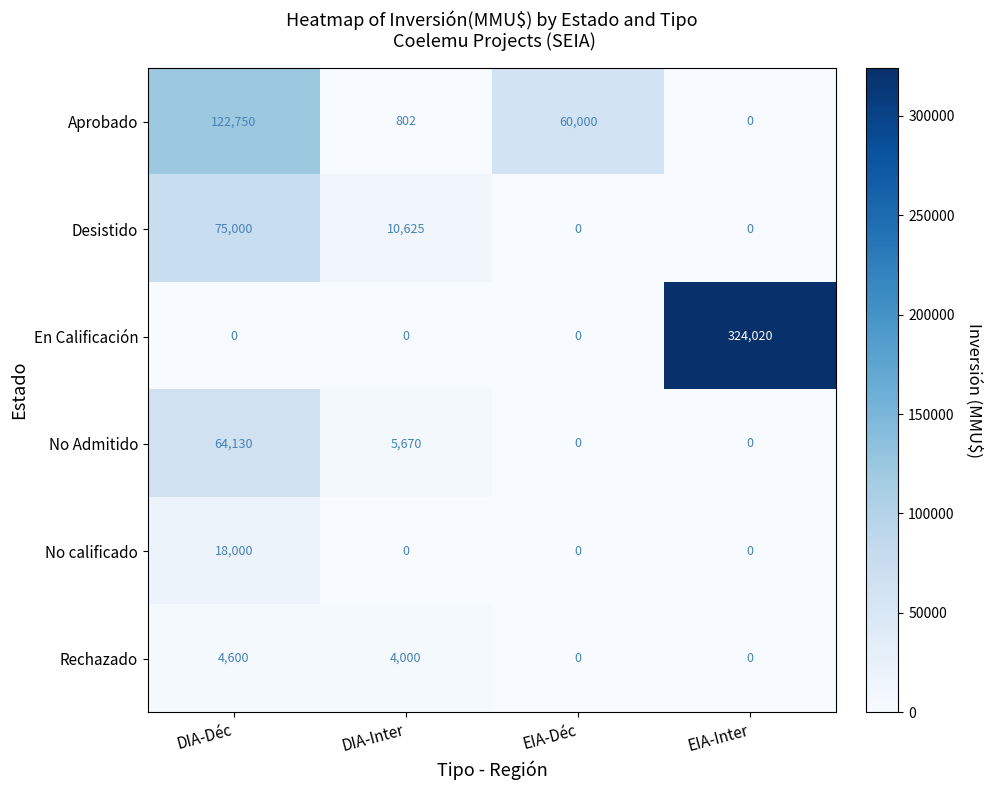

What is the greatest value displayed?

324020